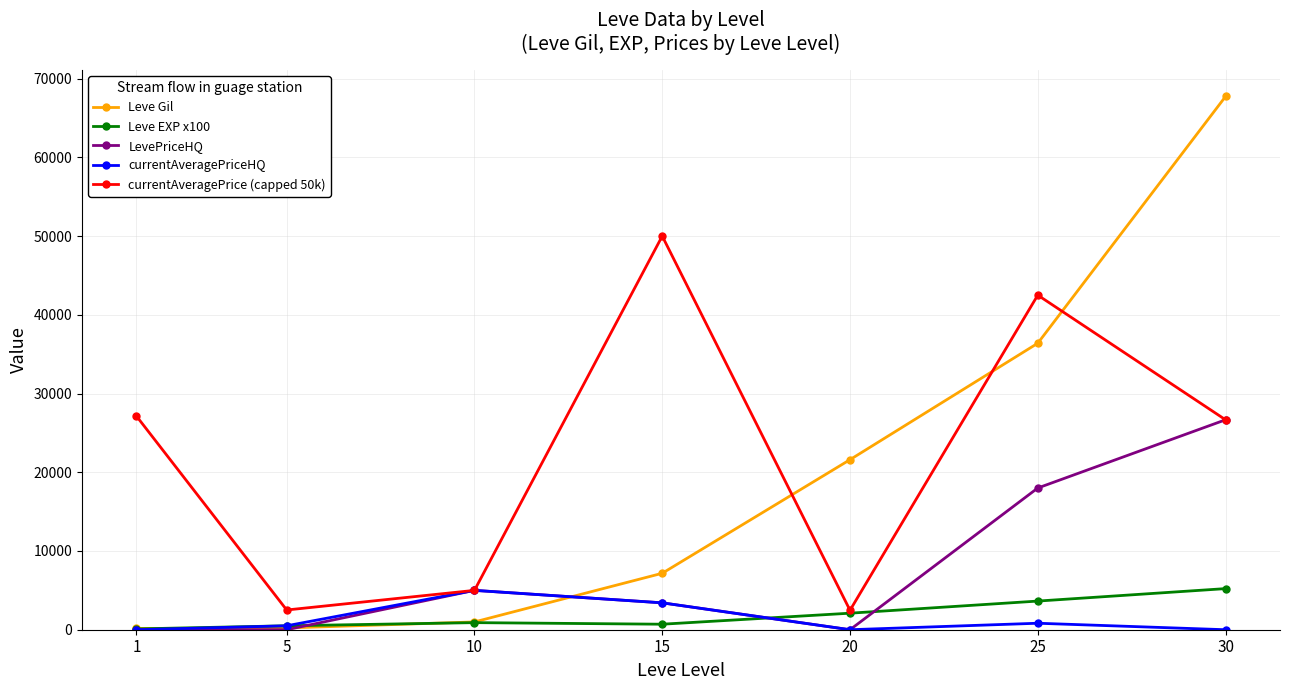

Which category has the highest value in the Leve Gil series?

30